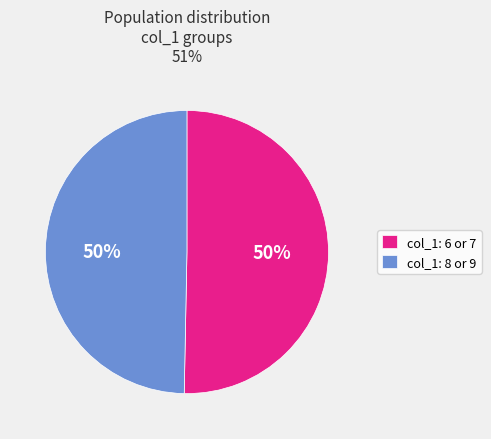

Do col_1: 6 or 7 and col_1: 8 or 9 together represent more than half of the pie?

Yes